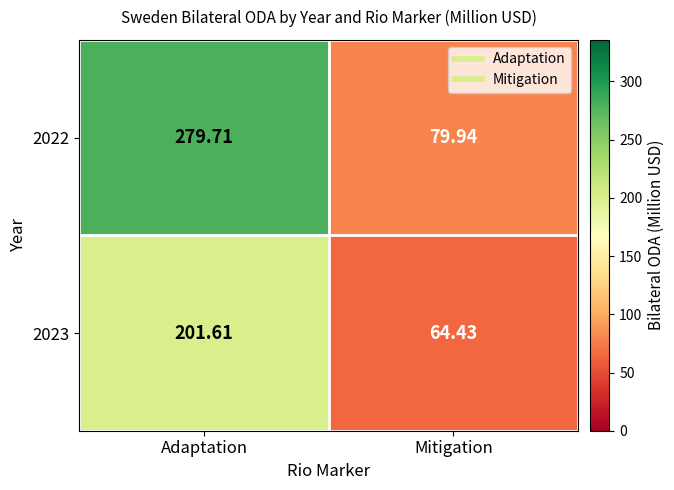

Which series has the largest total across all categories?

2022